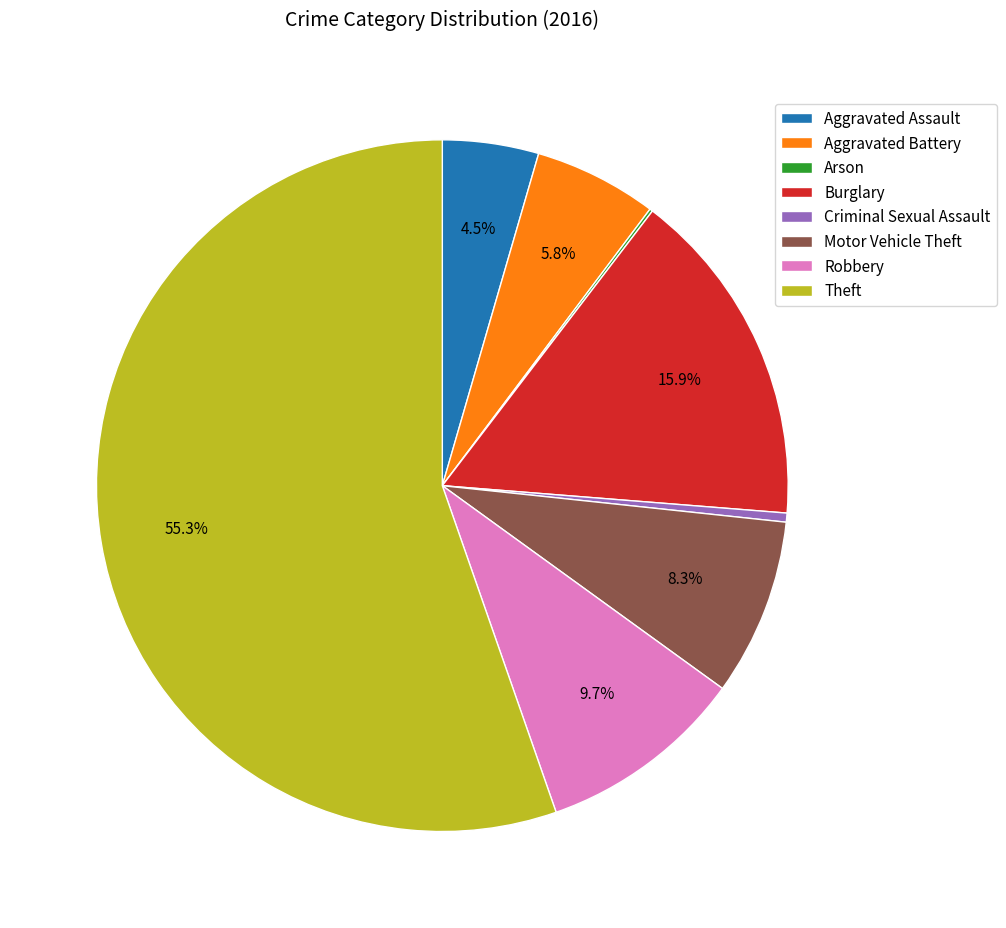

To the nearest percent, what is the average slice percentage?

12%